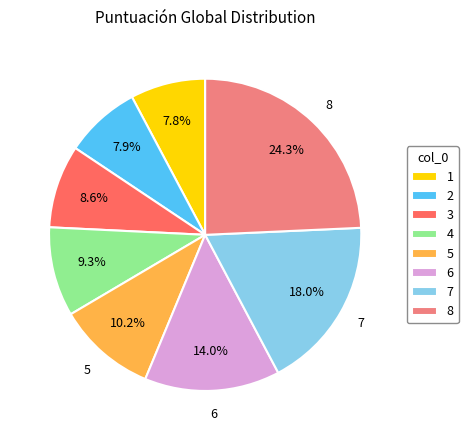

What is the largest slice in the pie chart?

8